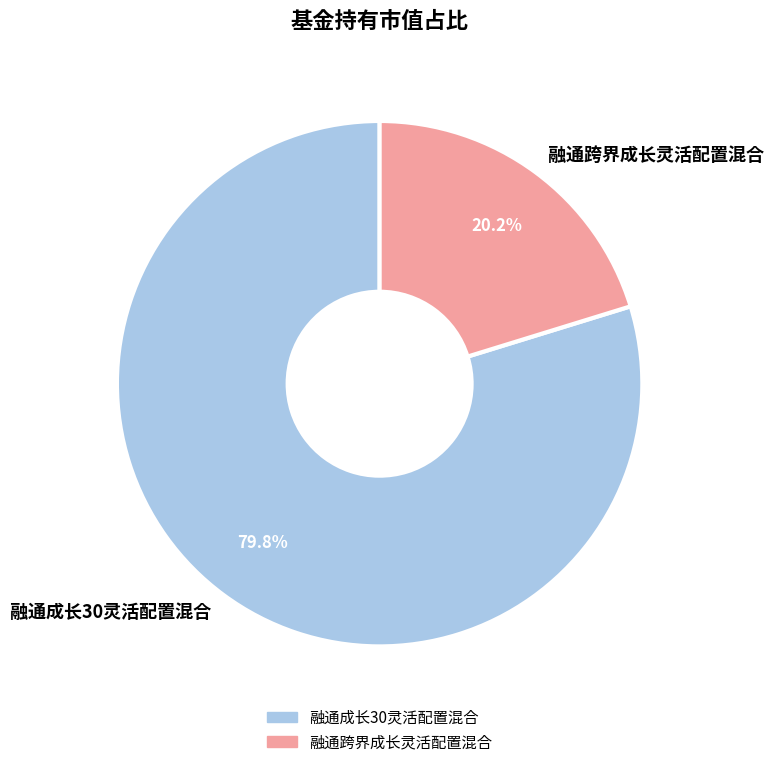

Between 融通成长30灵活配置混合 and 融通跨界成长灵活配置混合, which is larger?

融通成长30灵活配置混合